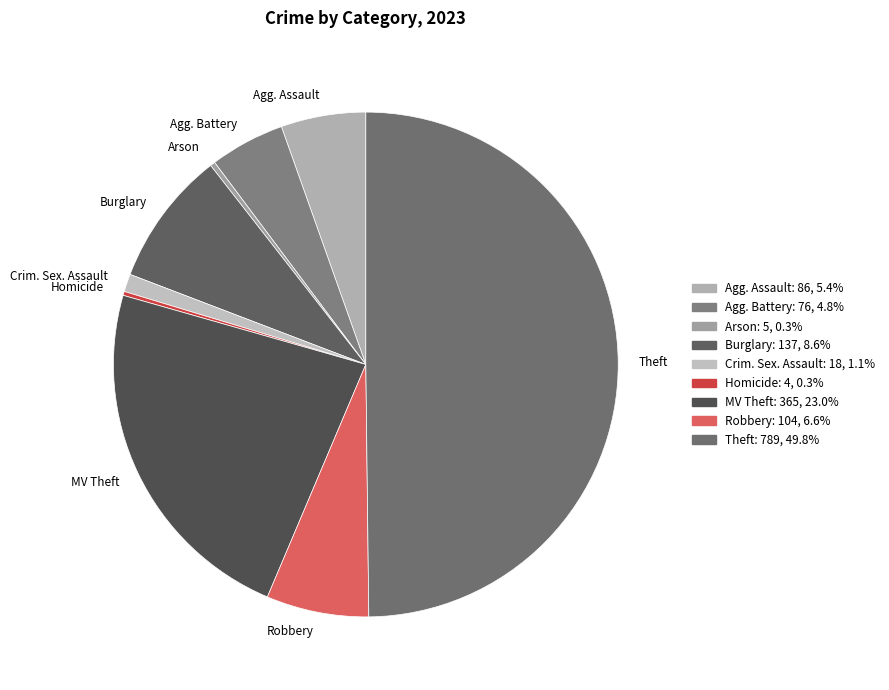

Does Agg. Assault represent more than half of the total?

No